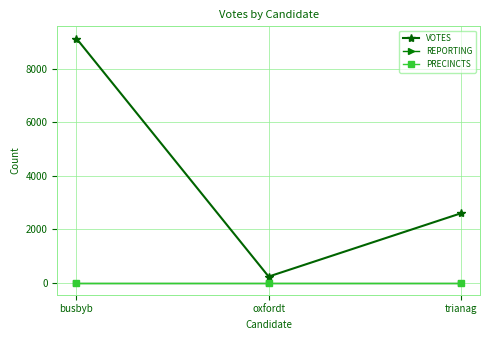

How many VOTES values are between 229 and 9145?

3